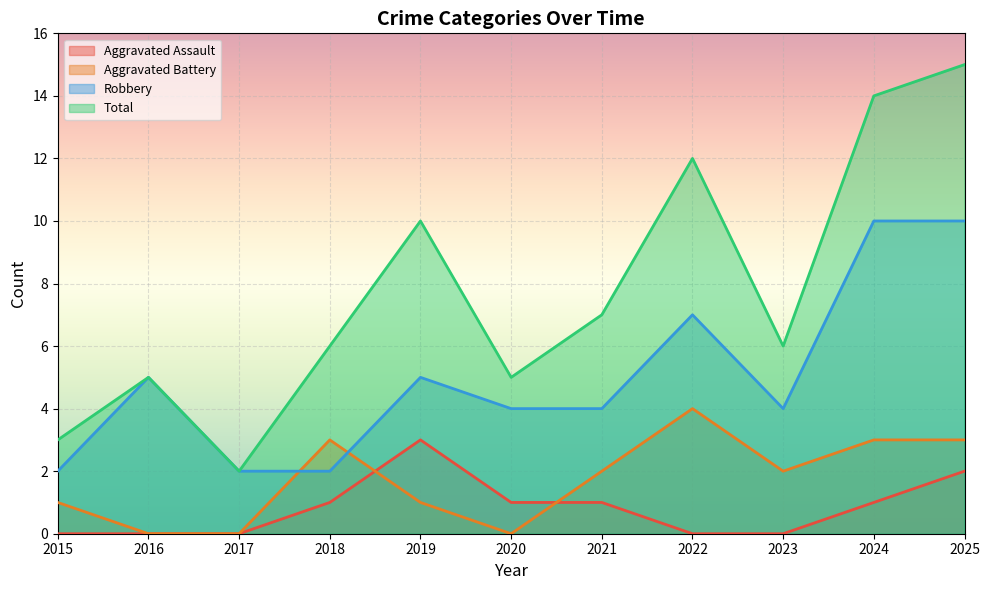

In Robbery, how many points are higher than both neighbors (excluding endpoints)?

3